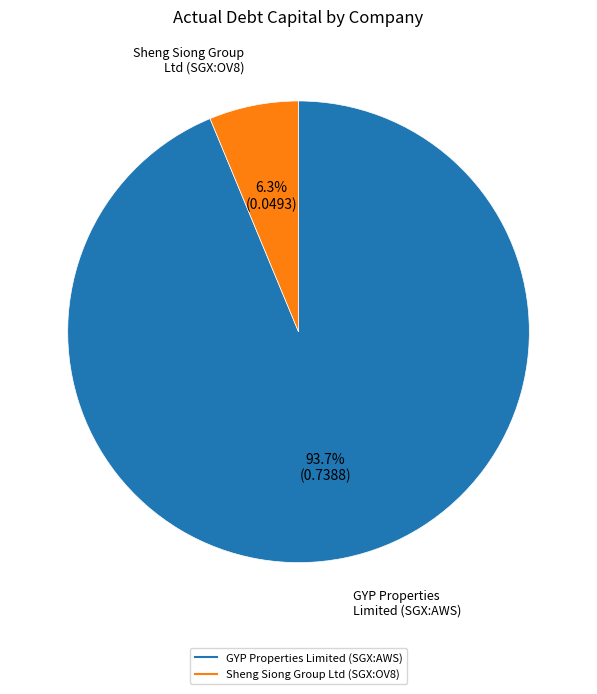

What percentage do GYP Properties Limited (SGX:AWS) and Sheng Siong Group Ltd (SGX:OV8) together represent?

100.0%